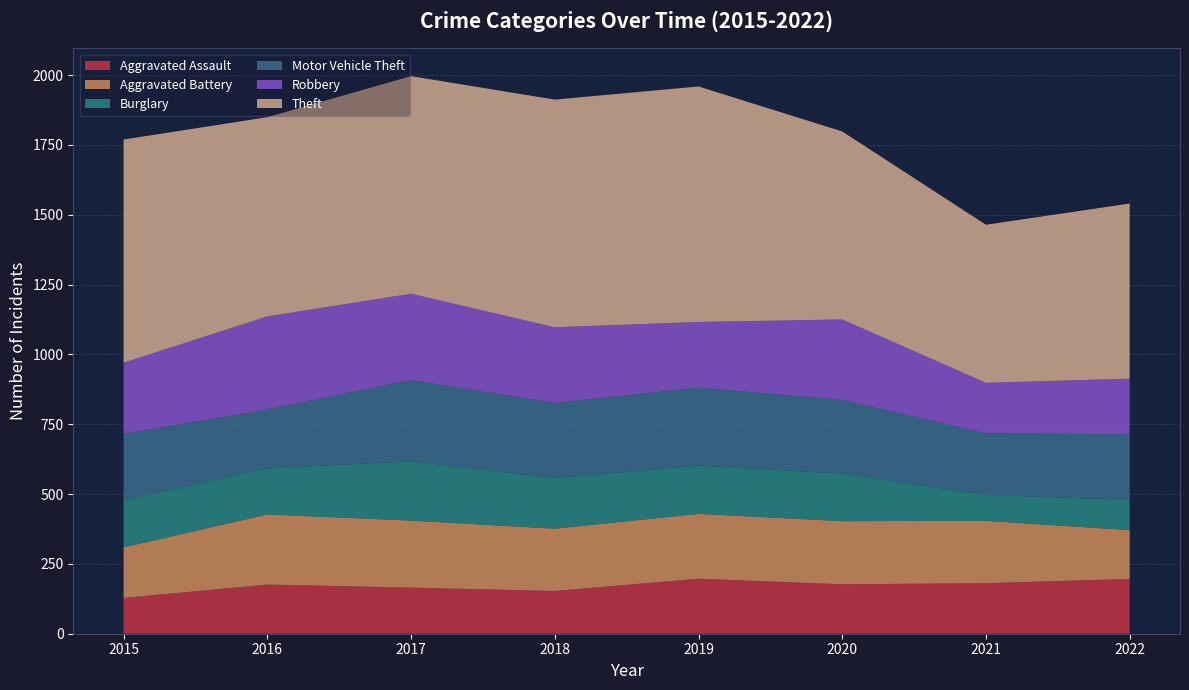

Reading right to left, extract all data points from this chart.

Aggravated Assault: 196	181	177	197	153	165	176	128
Aggravated Battery: 175	223	226	232	223	240	251	181
Burglary: 108	93	170	173	181	212	165	169
Motor Vehicle Theft: 235	220	264	279	269	291	211	237
Robbery: 199	181	288	235	271	309	333	255
Theft: 627	566	673	843	815	779	713	799